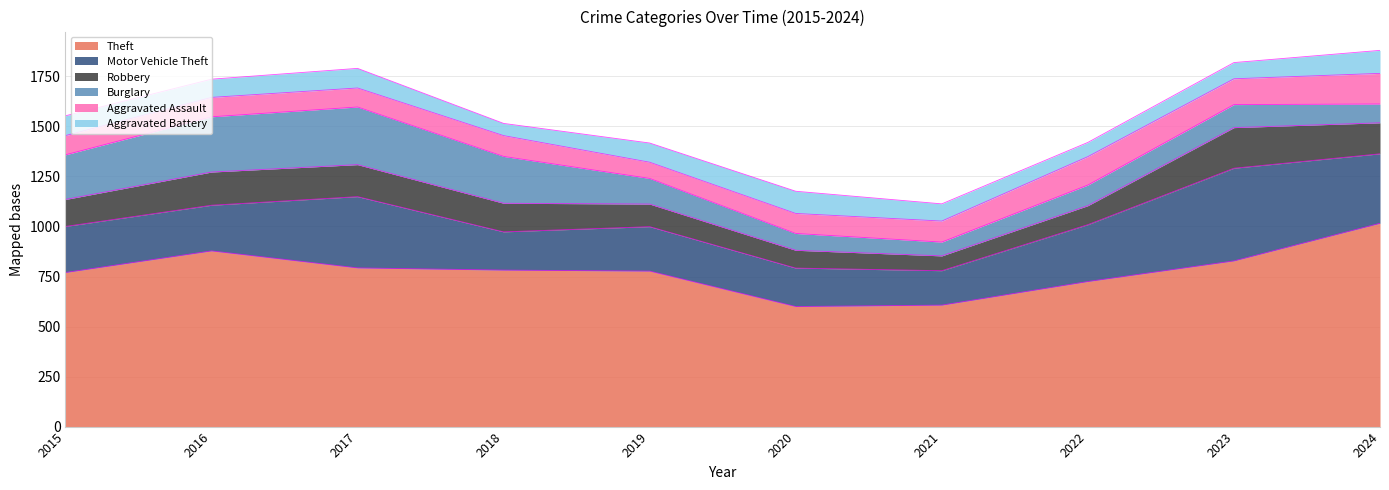

How many distinct data groups are displayed?

6